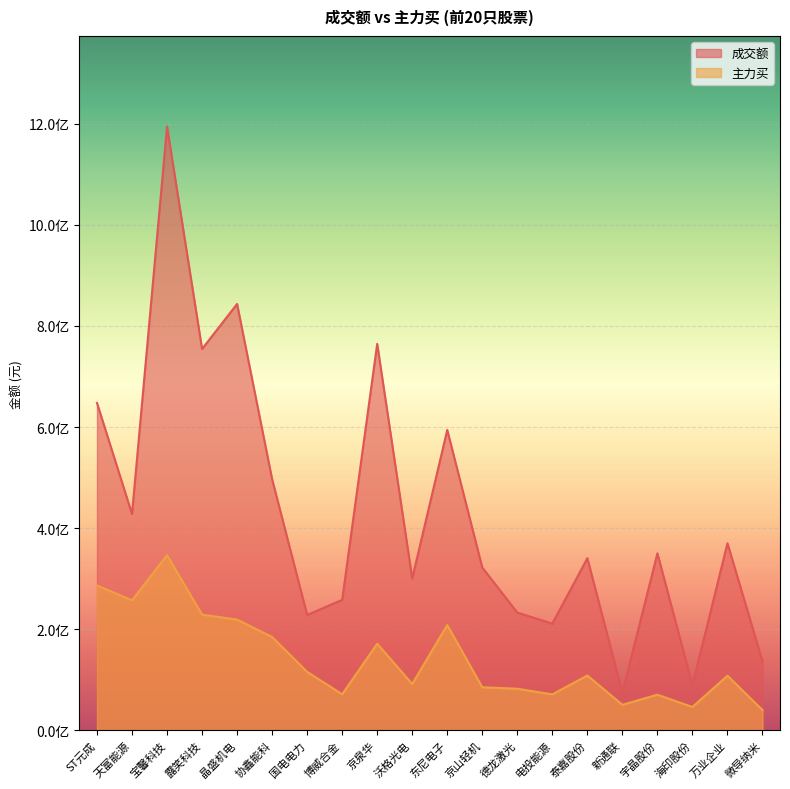

At how many categories does at least one series exceed 169432428?

17